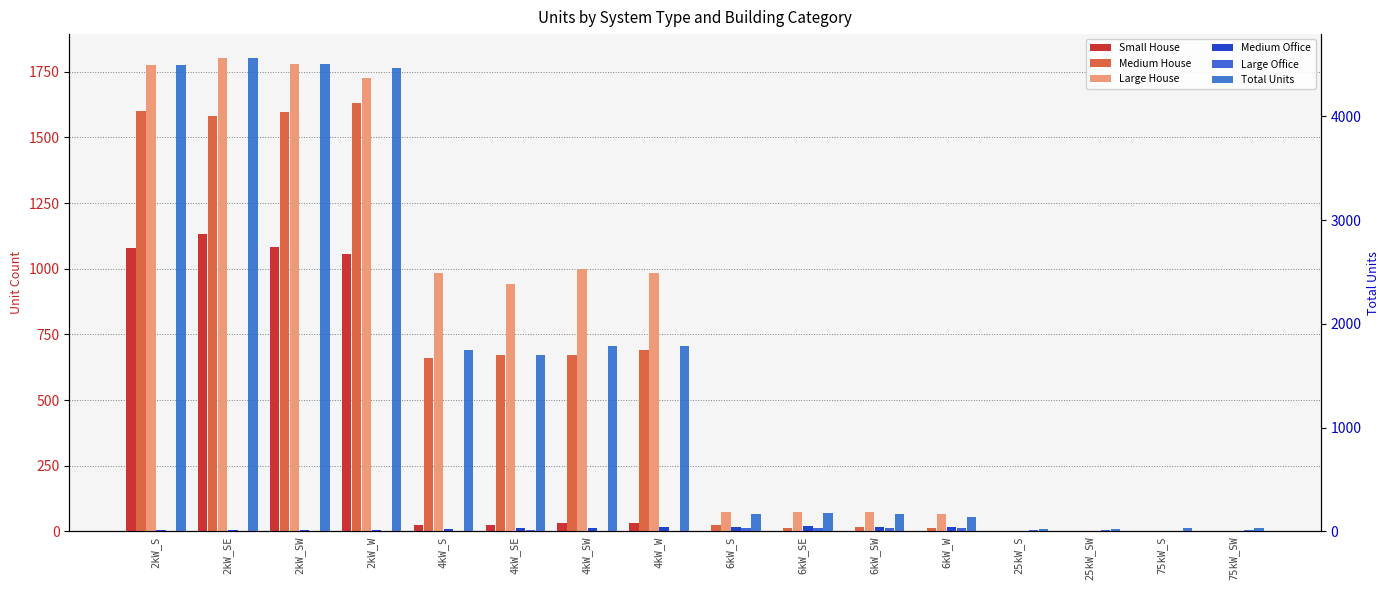

At how many categories does at least one series exceed 1272?

8